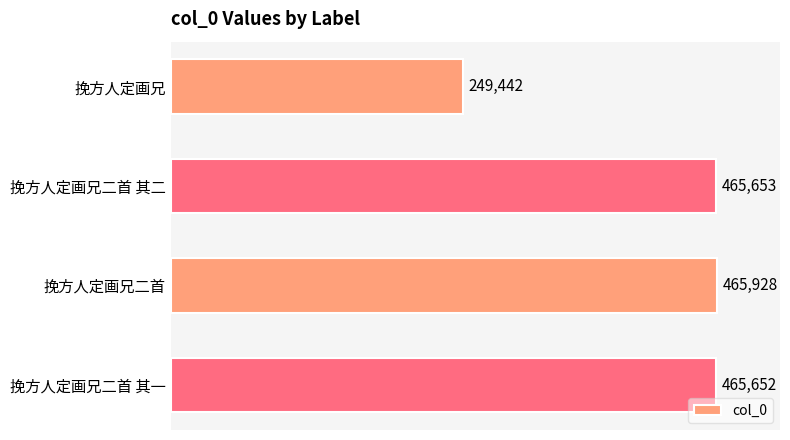

How many values are below 465653?

2